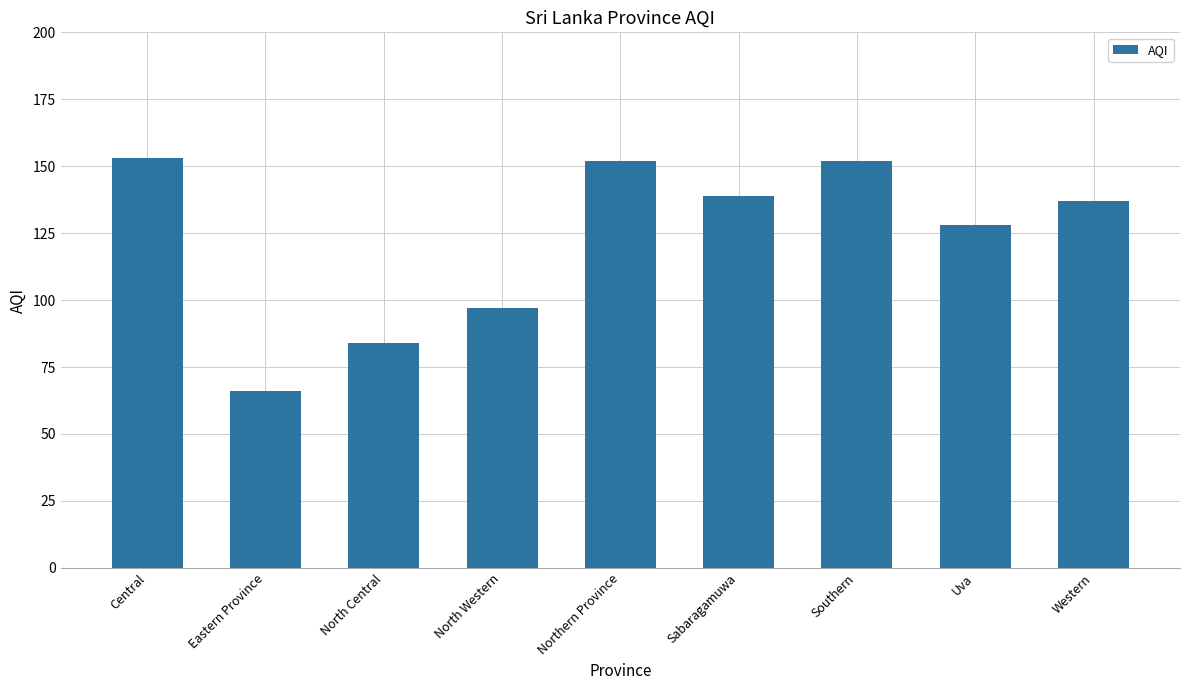

Approximately how many times larger is the value at Central compared to Eastern Province?

2.3